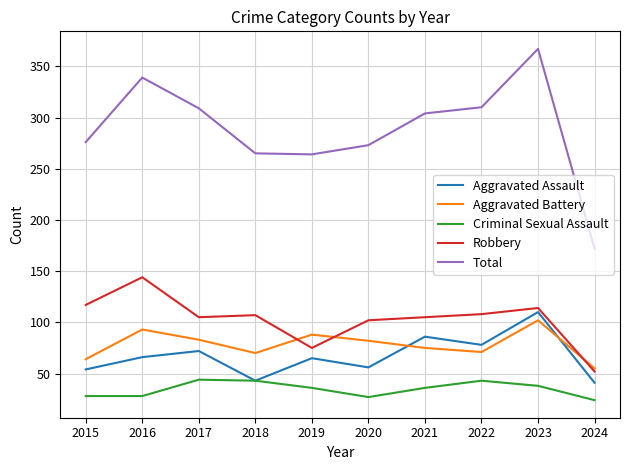

What is the sum of all Robbery values?

1029